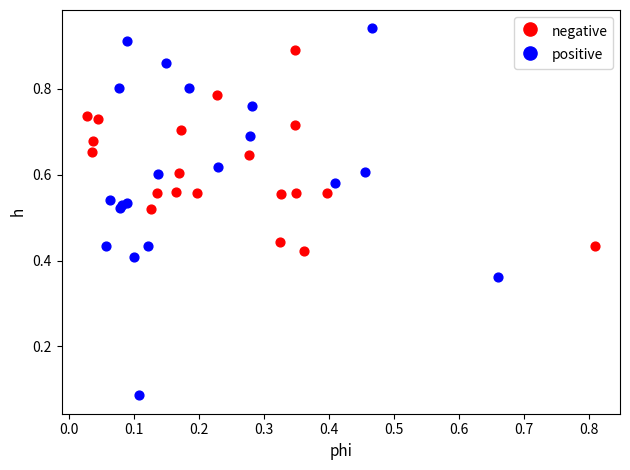

Which series reaches the maximum Y coordinate?

positive